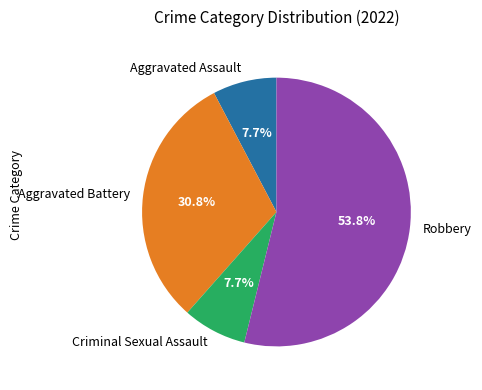

Which category accounts for the majority?

Robbery